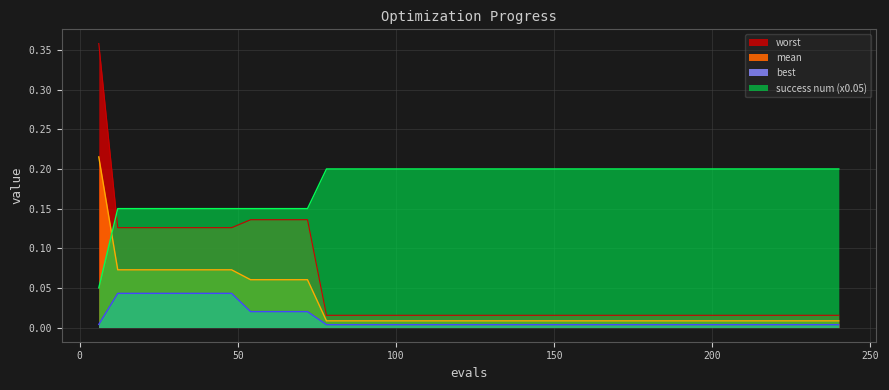

How many lines are shown in the chart?

4